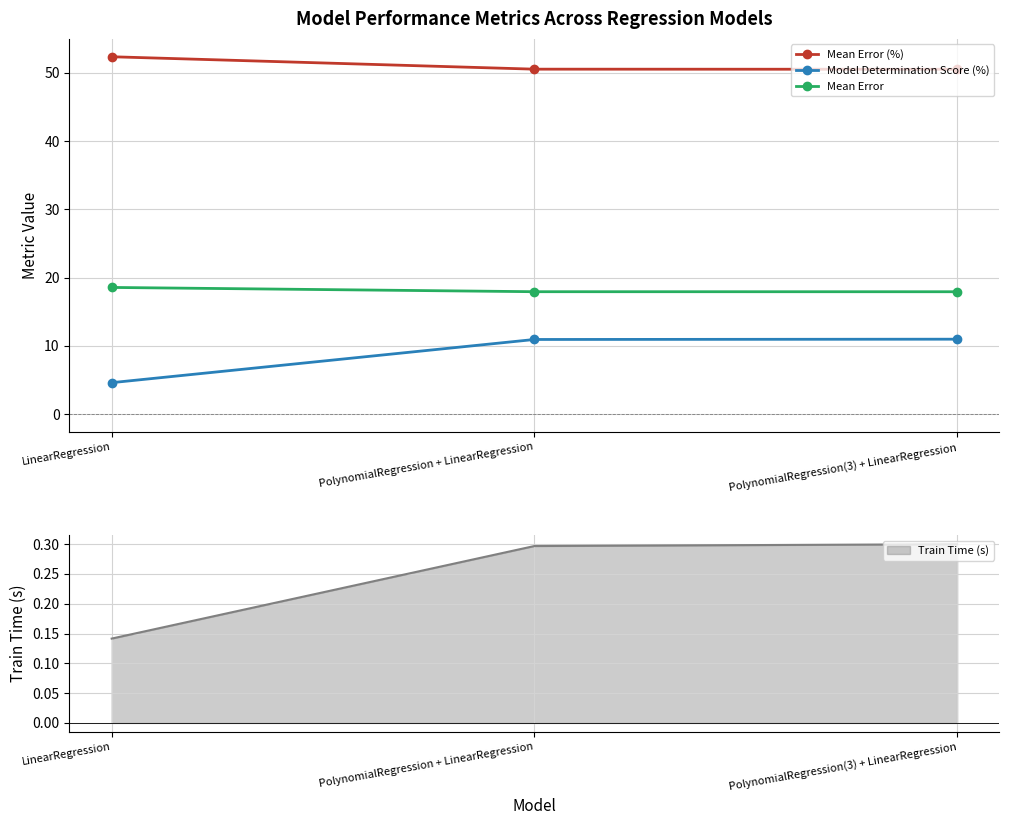

How many series are shown in this chart?

3